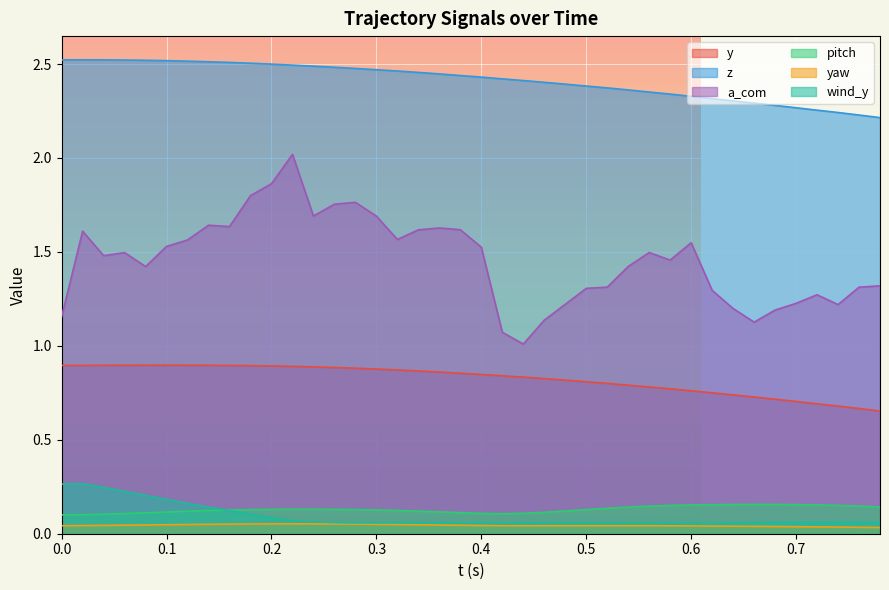

Which series has the largest total across all categories?

z